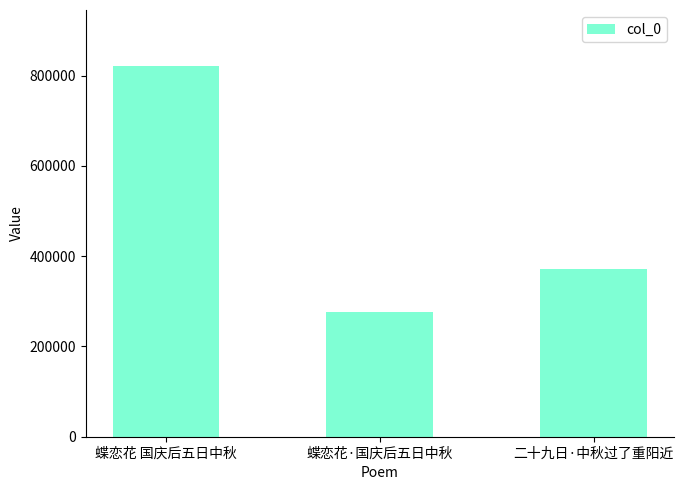

What is the change in value from 蝶恋花 国庆后五日中秋 to 蝶恋花·国庆后五日中秋?

-546711